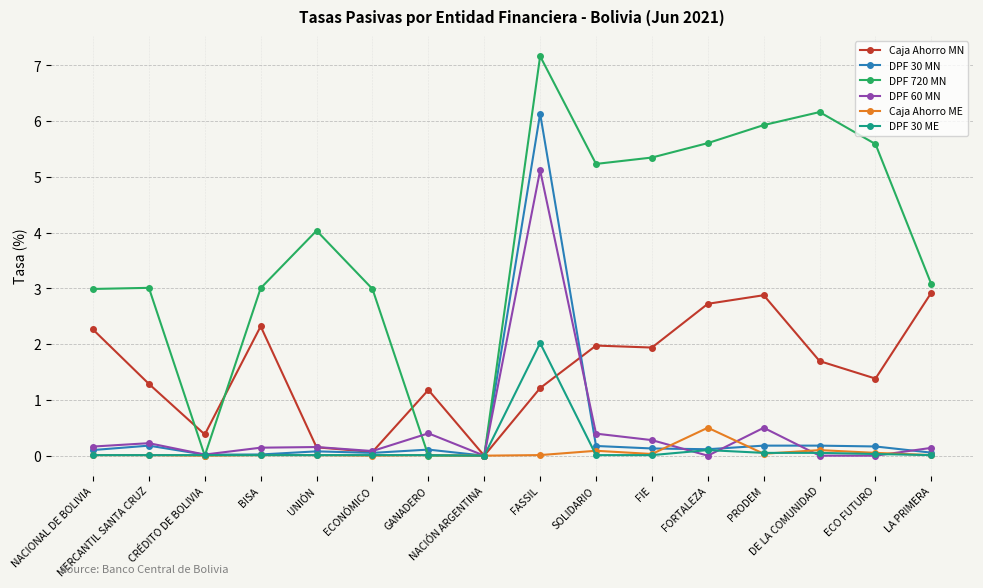

The DPF 720 MN series shows 2.8 at FASSIL. True or false?

False